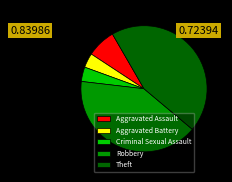

Count the number of slices in the pie.

5